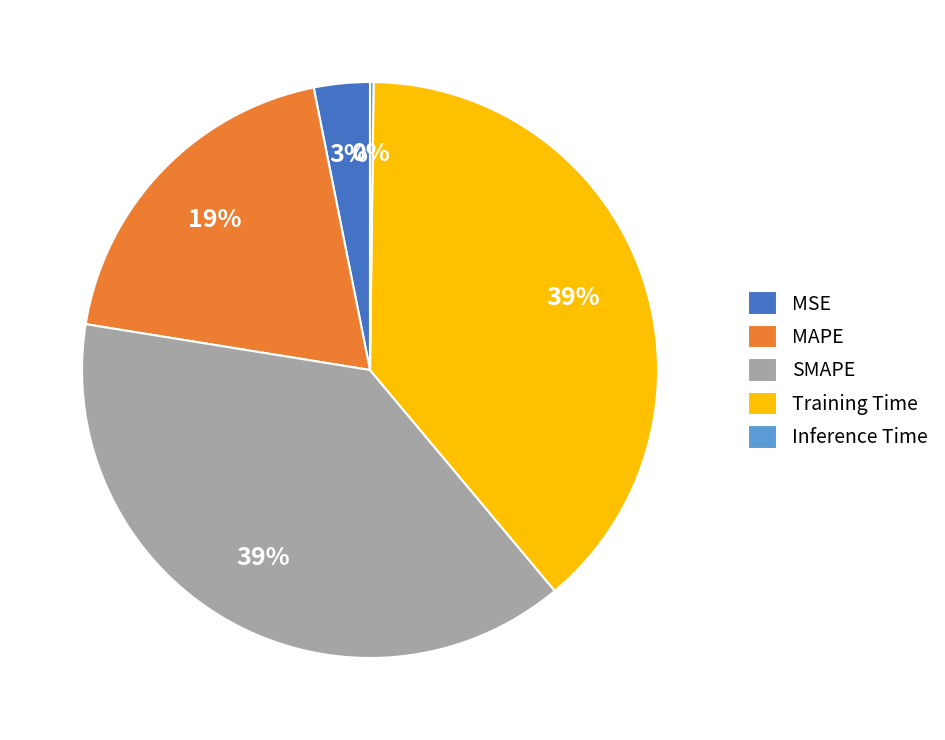

Is there any slice that represents more than half of the pie?

No